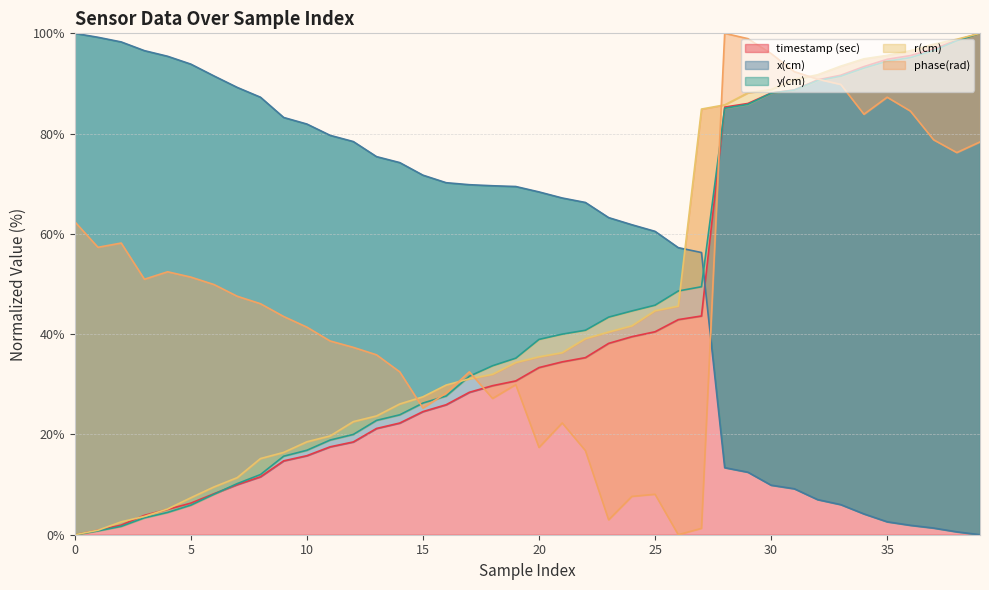

Rank the categories by timestamp (sec) value from lowest to highest.

0, 1, 2, 3, 4, 5, 6, 7, 8, 9, 10, 11, 12, 13, 14, 15, 16, 17, 18, 19, 20, 21, 22, 23, 24, 25, 26, 27, 28, 29, 30, 31, 32, 33, 34, 35, 36, 37, 38, 39